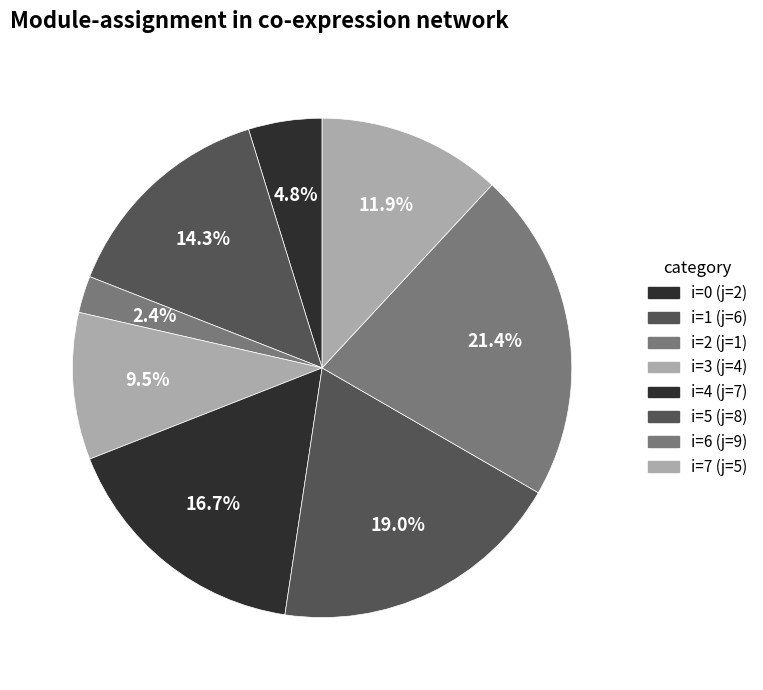

How many segments does this pie chart have?

8